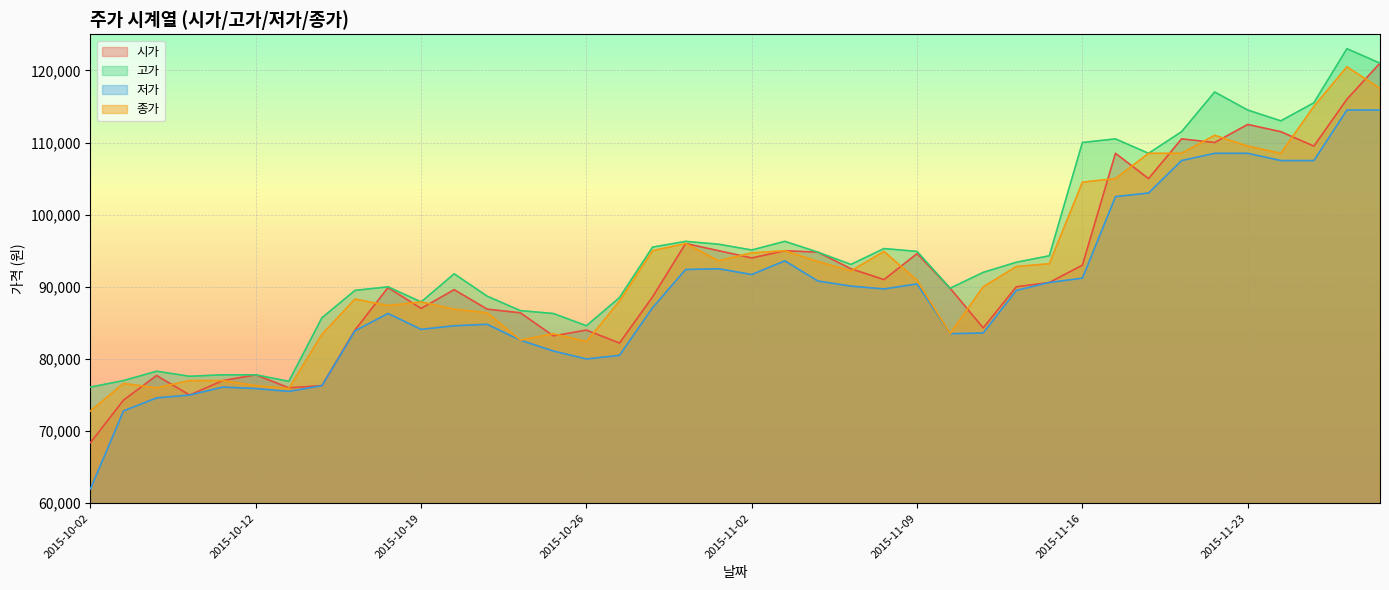

True or false: 저가 and 시가 cross at least once.

False